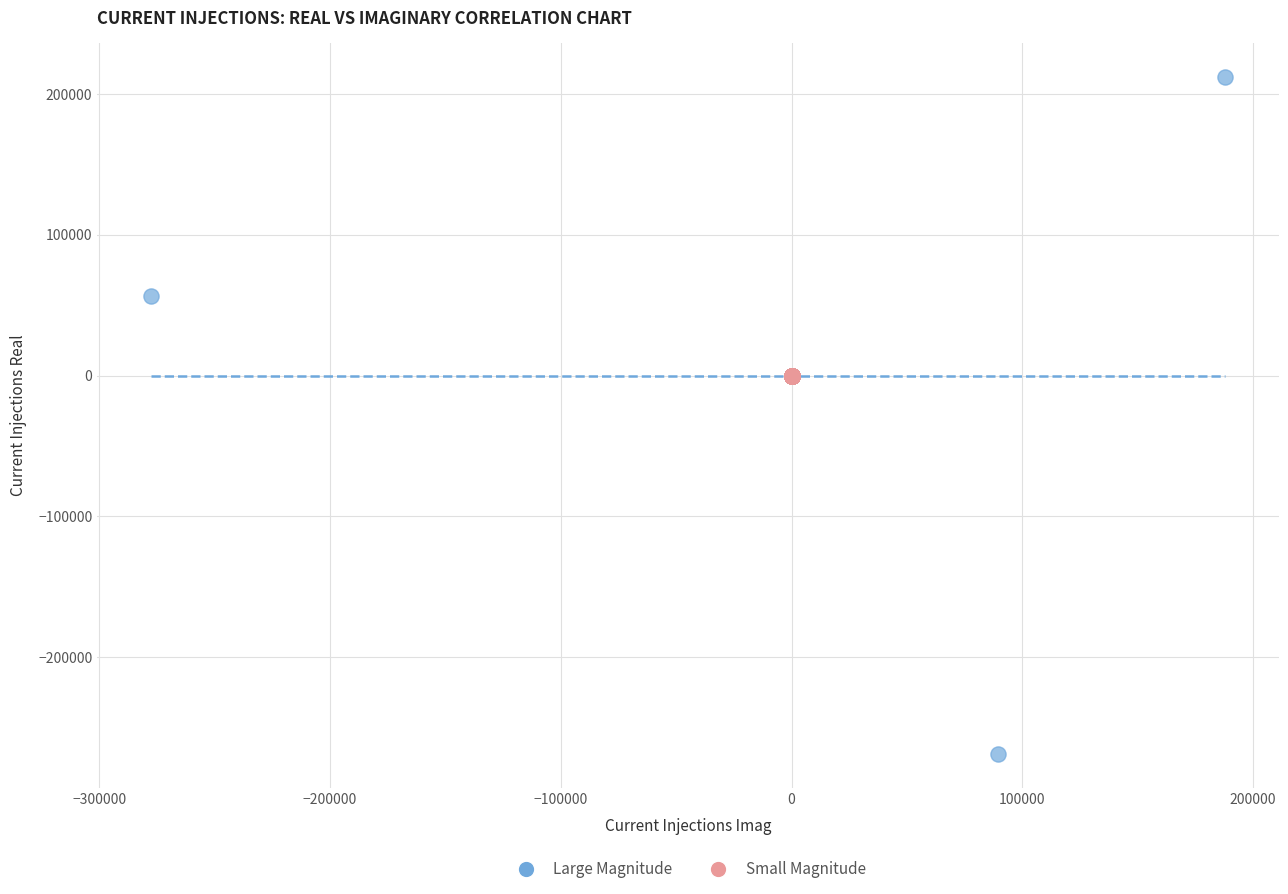

Which series reaches the maximum Y coordinate?

Large Magnitude